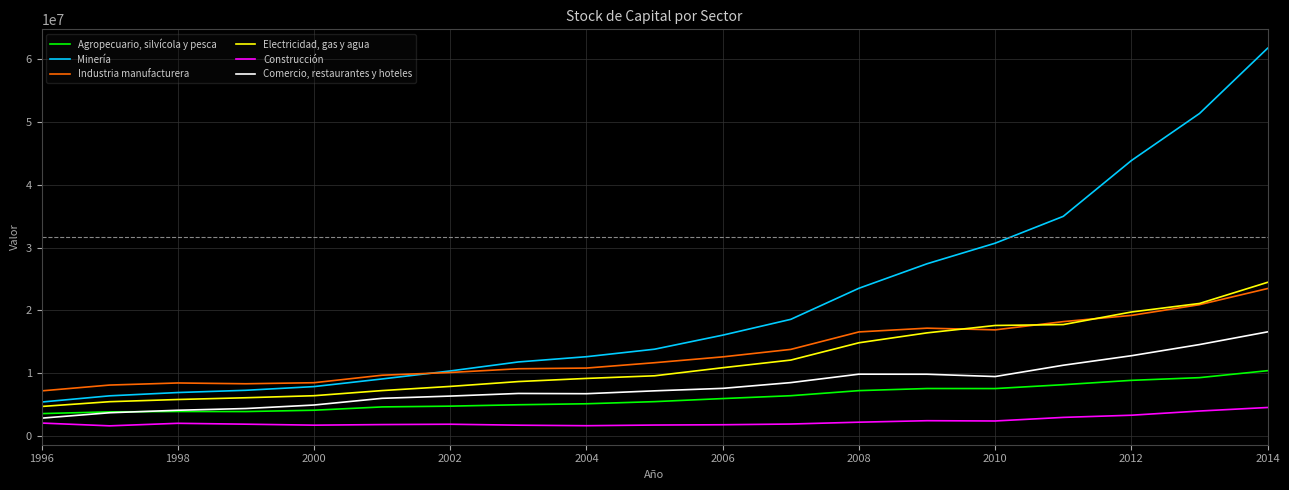

What is the average value of the Agropecuario, silvícola y pesca series?

6112413